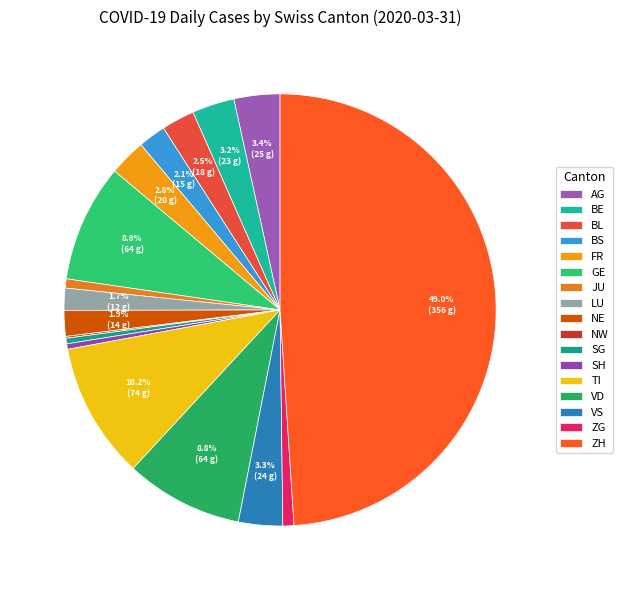

Combined, what portion of the pie is GE and VD?

17.6%